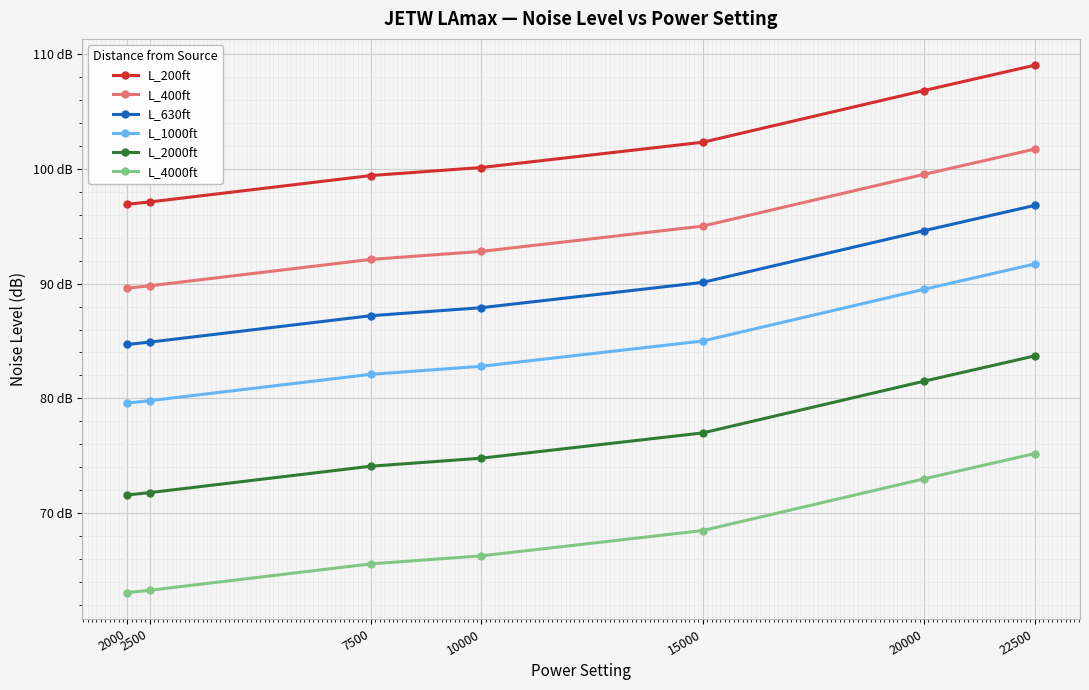

What is the sum of all L_2000ft values?

534.5